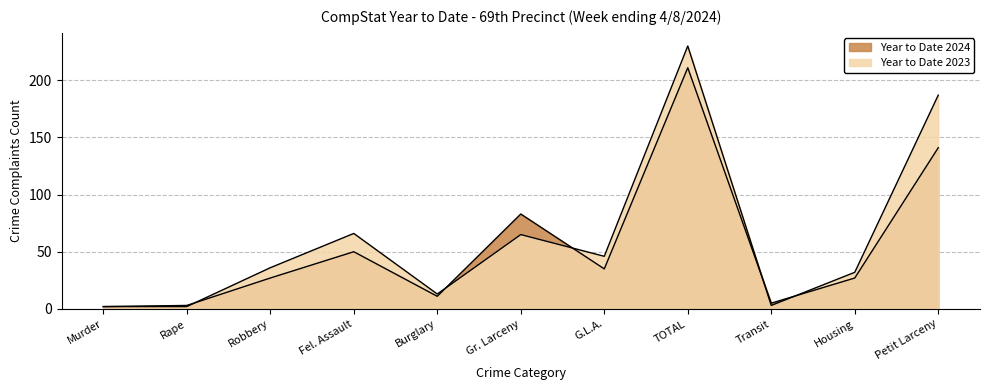

The Year to Date 2024 series shows 11 at Burglary. True or false?

True